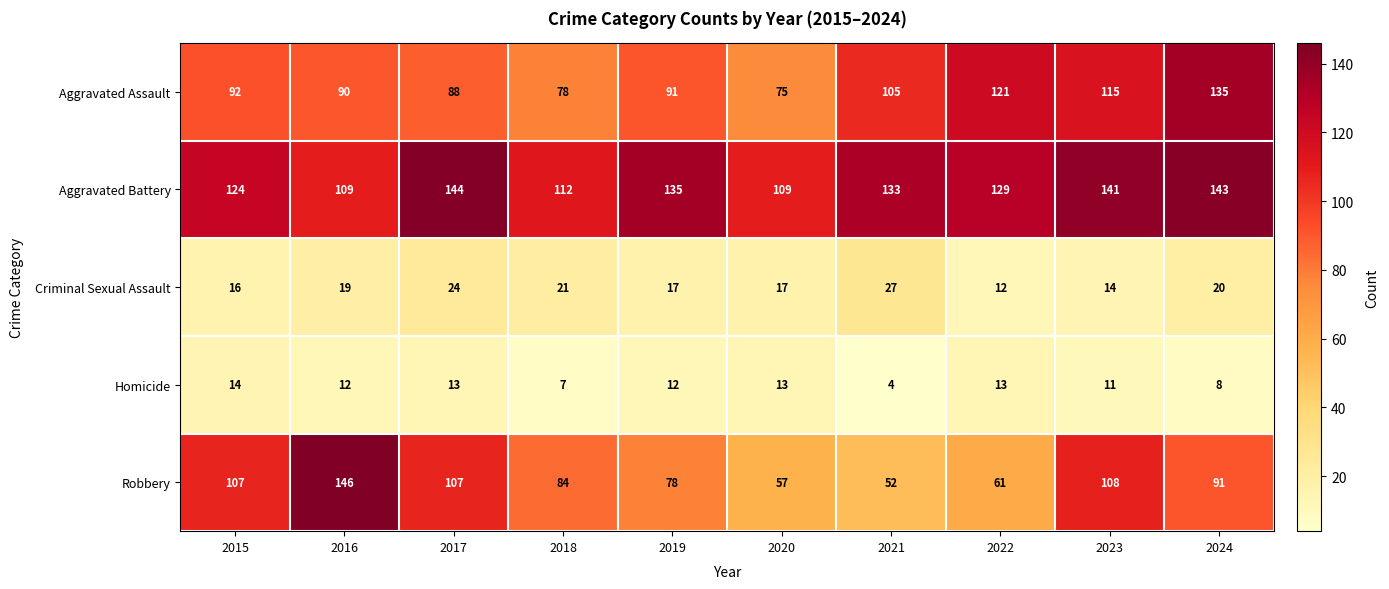

At 2023, list the series in order from largest to smallest.

Aggravated Battery, Aggravated Assault, Robbery, Criminal Sexual Assault, Homicide